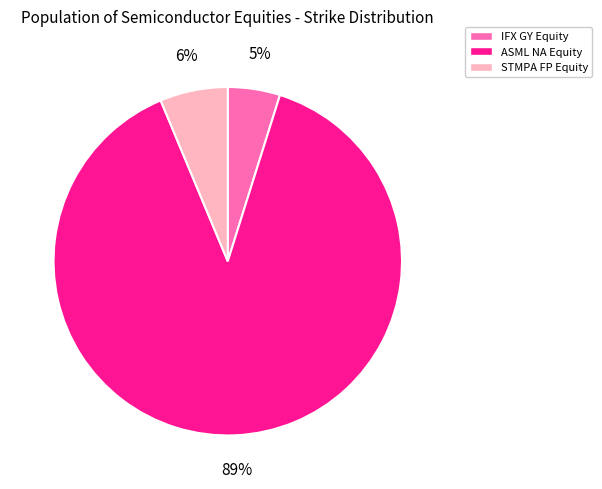

Is it true that ASML NA Equity is 89% of the pie?

True